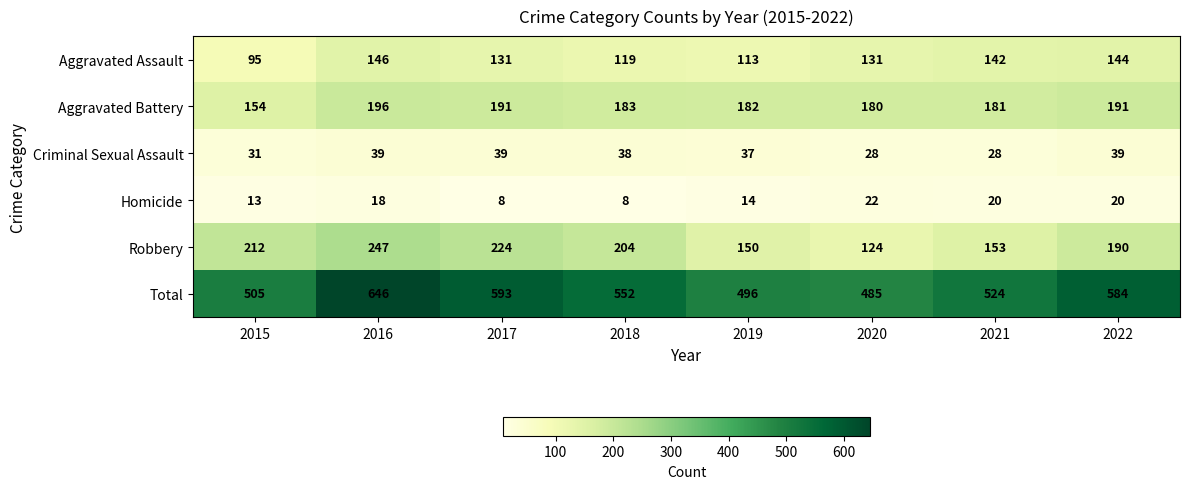

Which series has the widest spread of values?

Total